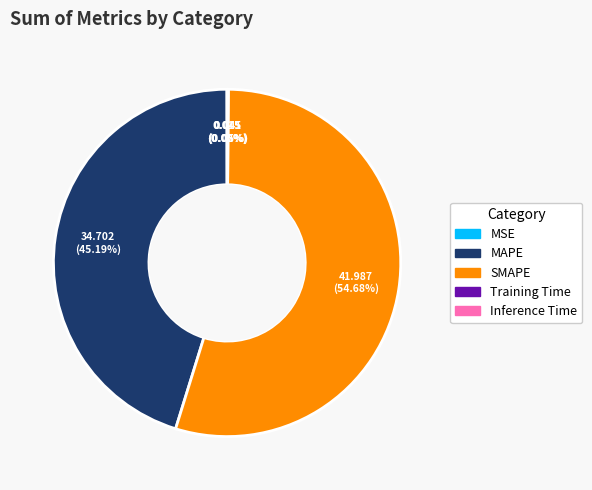

Which slice is the largest?

SMAPE